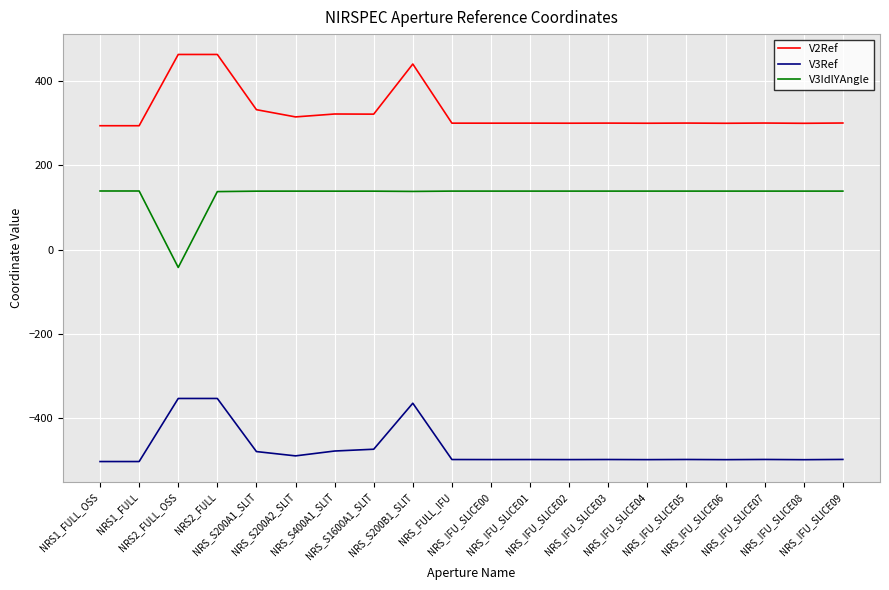

What is the average value of the V3Ref series?

-473.9